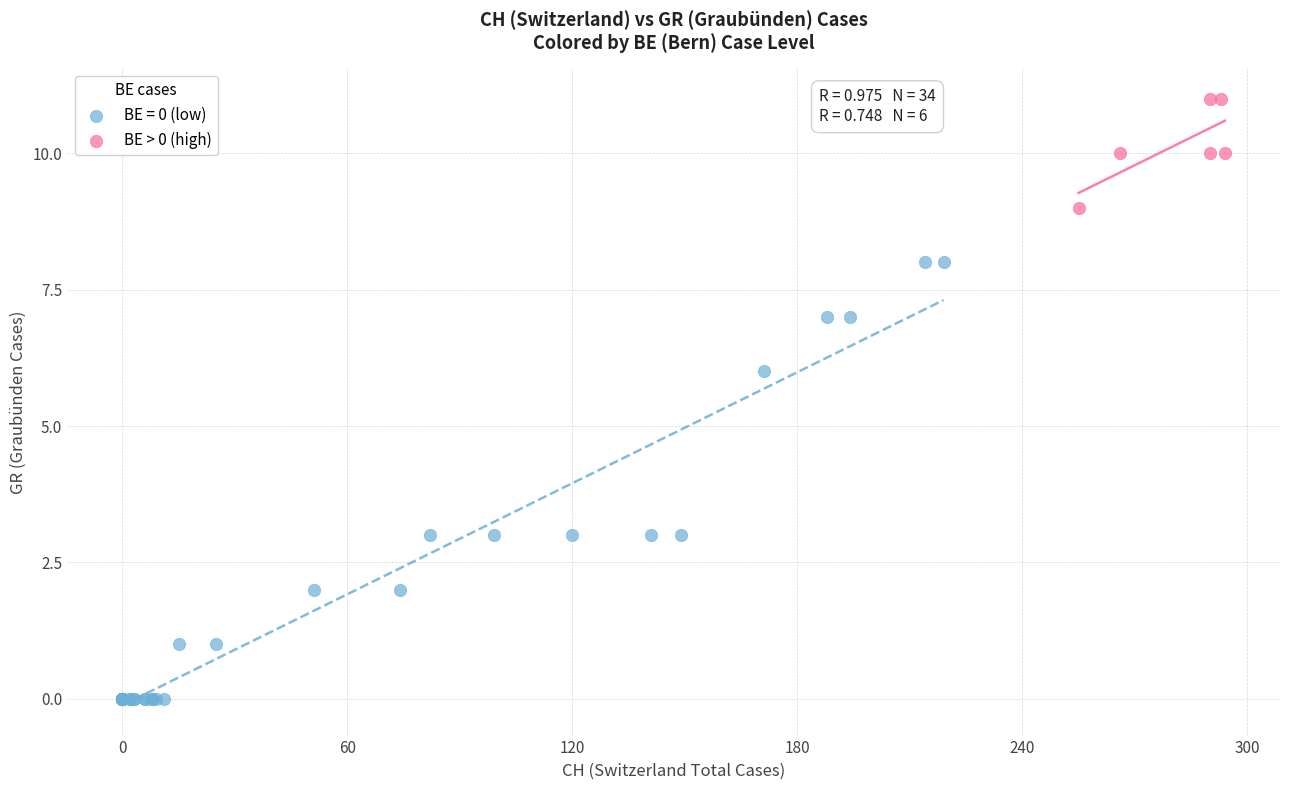

Which series has the widest spread of Y values?

BE = 0 (low)